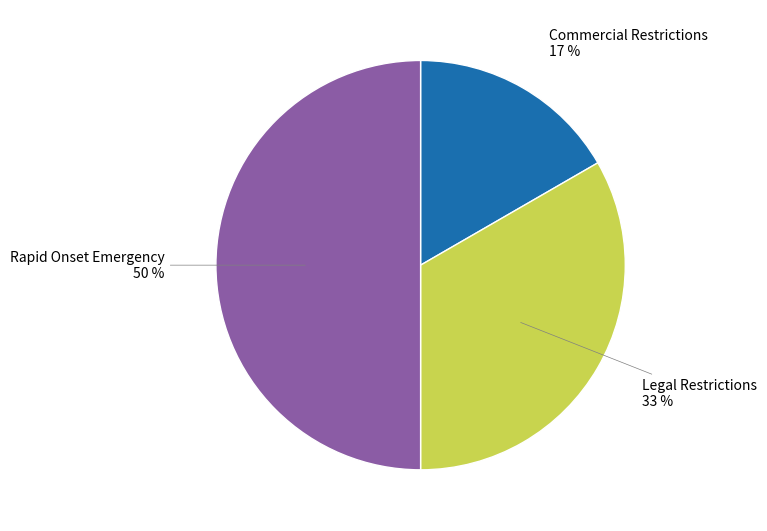

To the nearest percent, what is the difference between the largest and smallest slice percentages?

33%